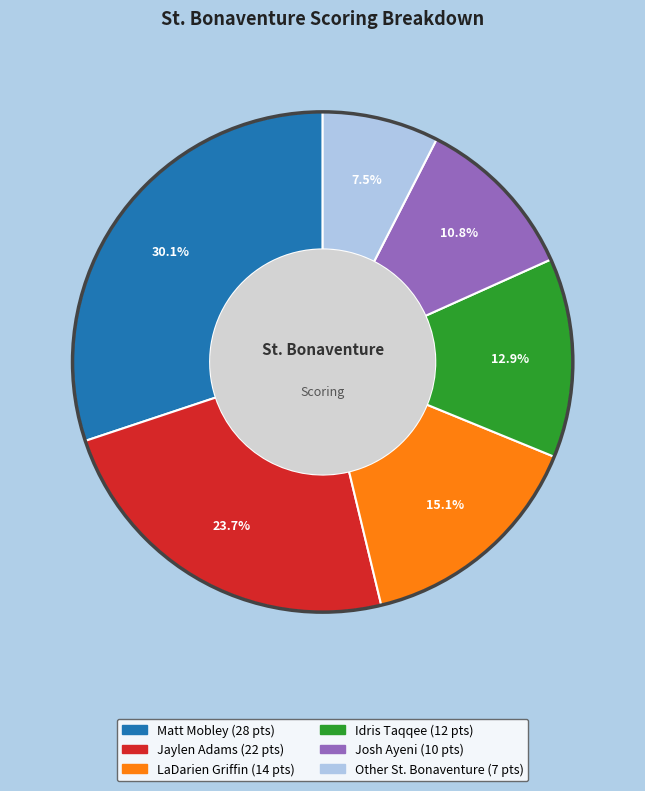

To the nearest percent, what is the combined percentage of Matt Mobley and Other St. Bonaventure?

38%